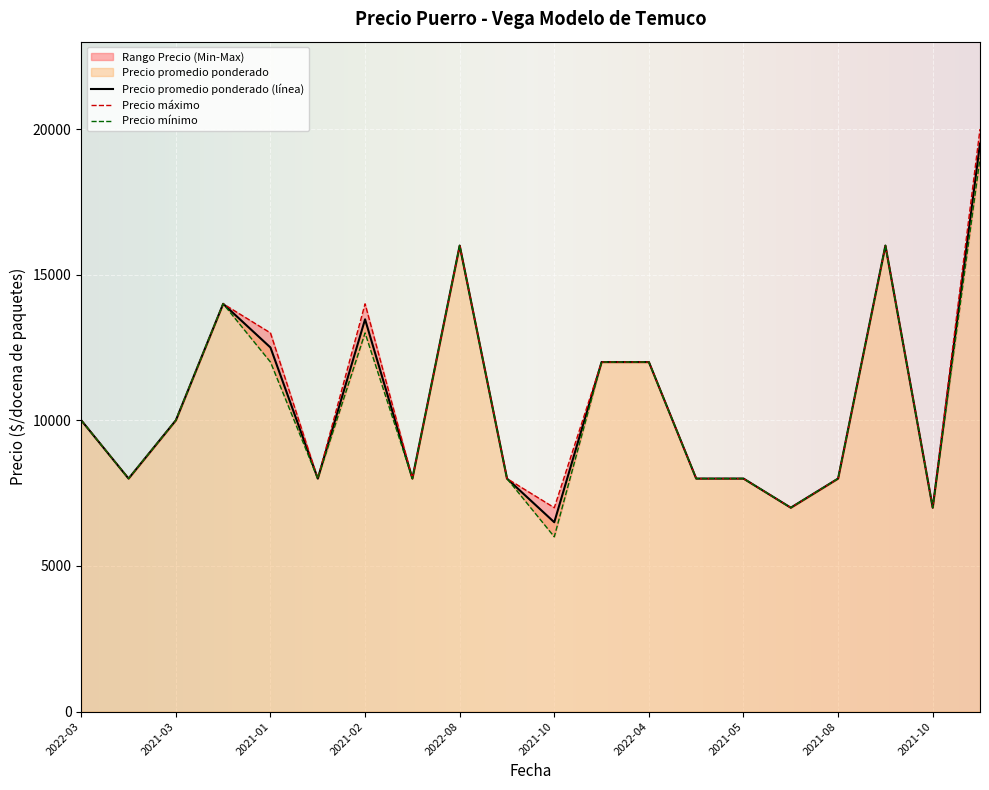

Which series has the largest range (max minus min)?

Precio promedio ponderado